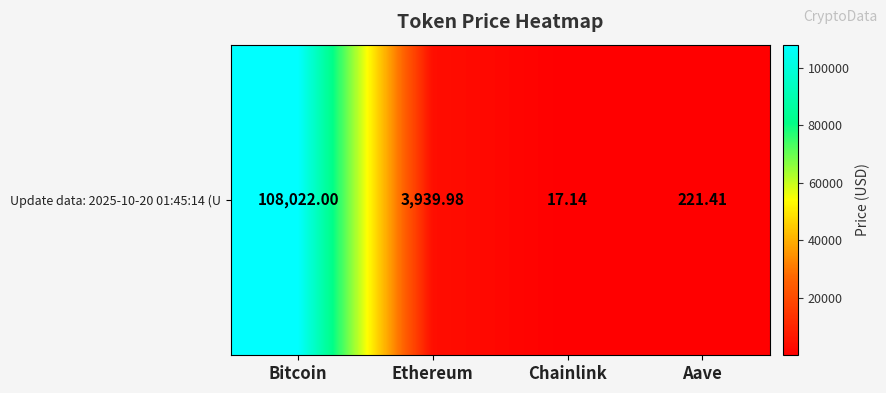

True or false: the data shows 4.8 at Chainlink.

False